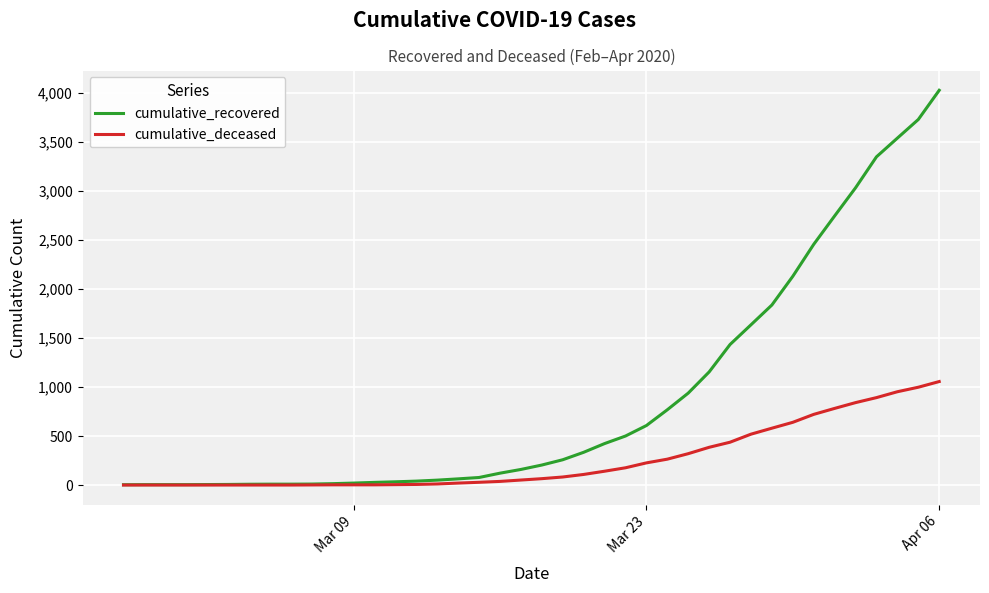

What is the highest value of the cumulative_deceased series?

1056